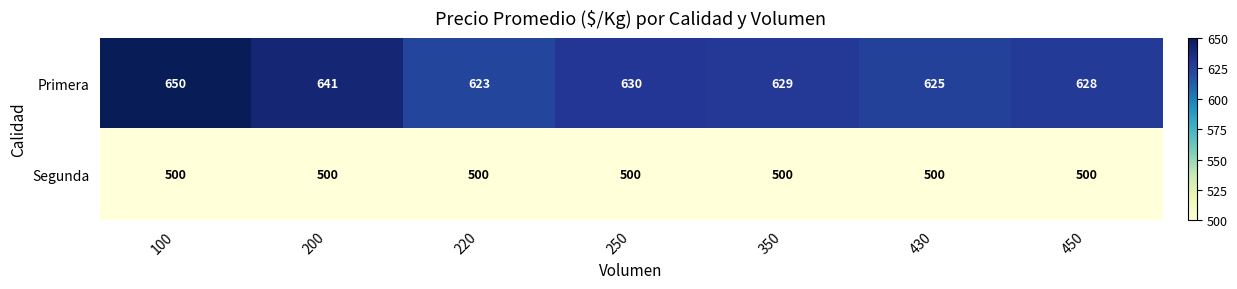

Reading left to right, extract all data points from this chart.

Primera: 100=650	200=641	220=623	250=630	350=629	430=625	450=628
Segunda: 100=500	200=500	220=500	250=500	350=500	430=500	450=500